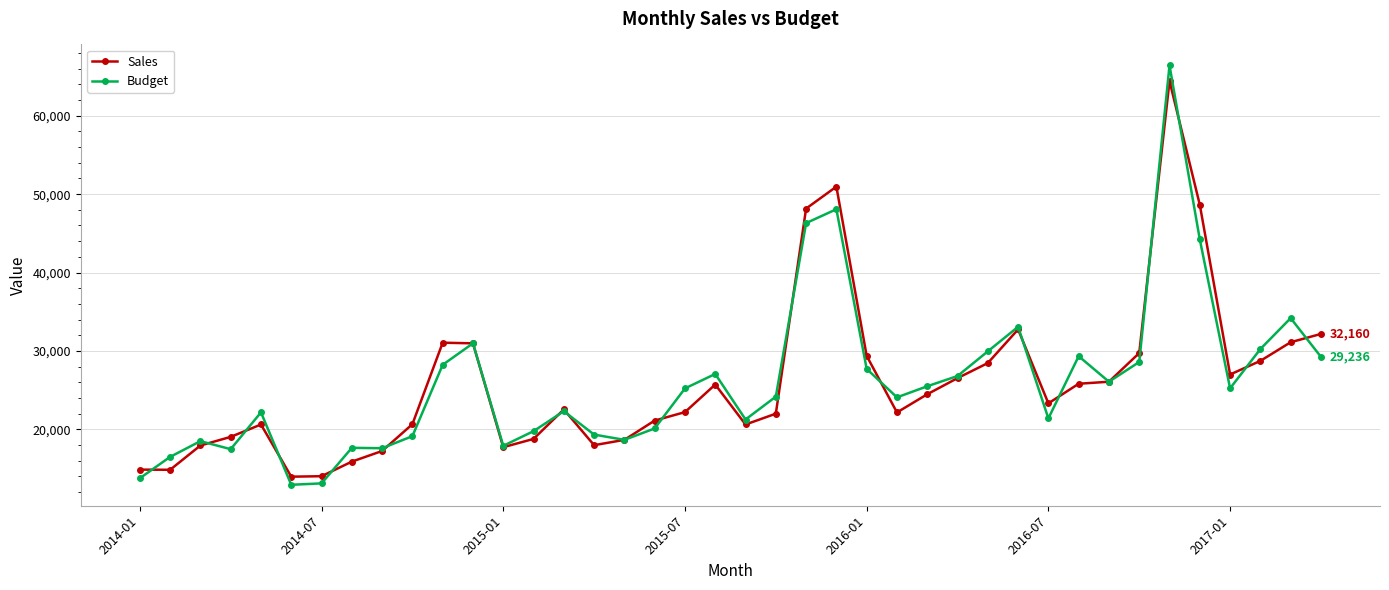

What is the minimum value shown in the chart?

12907